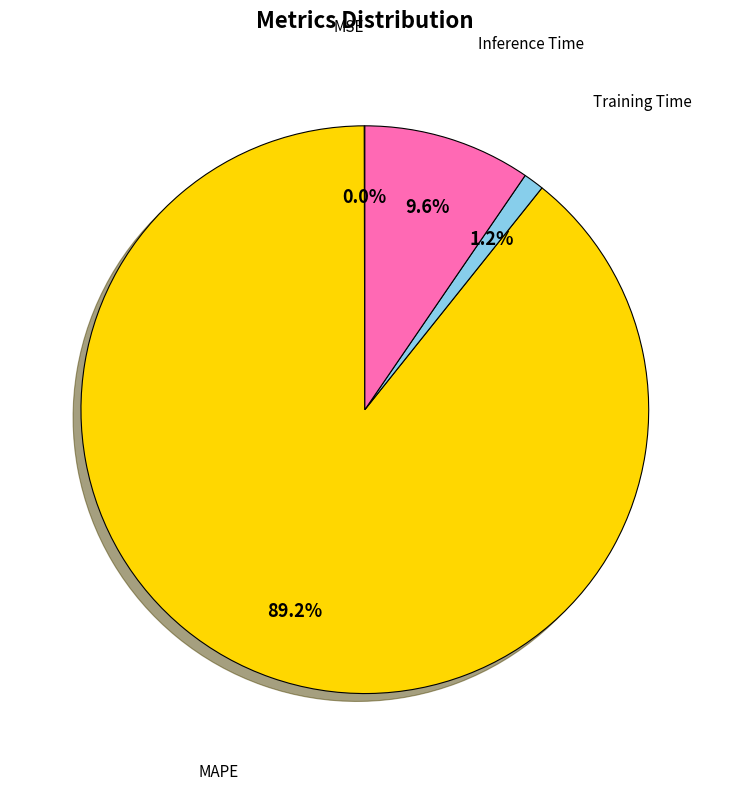

Does any single category account for the majority?

Yes